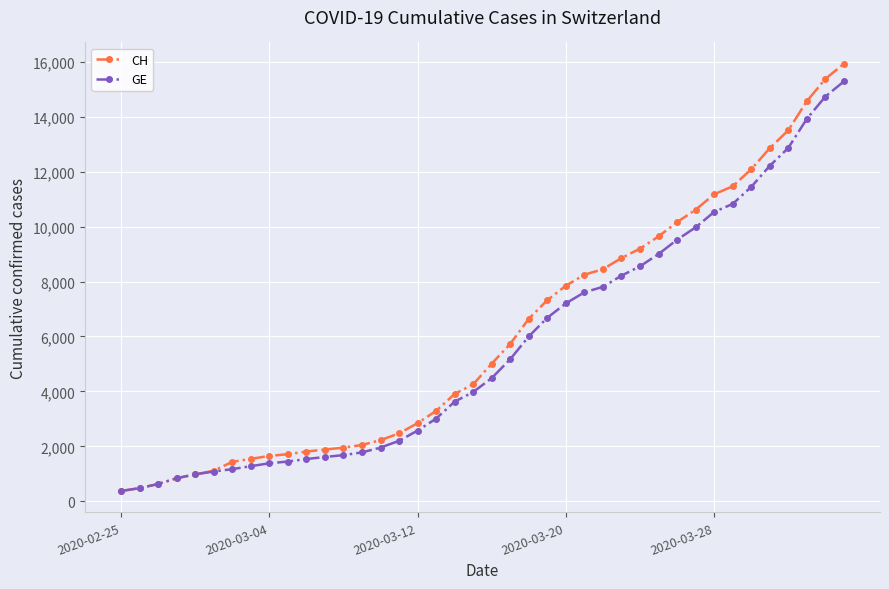

What is the value of the GE point at the 24th from the left?

6681